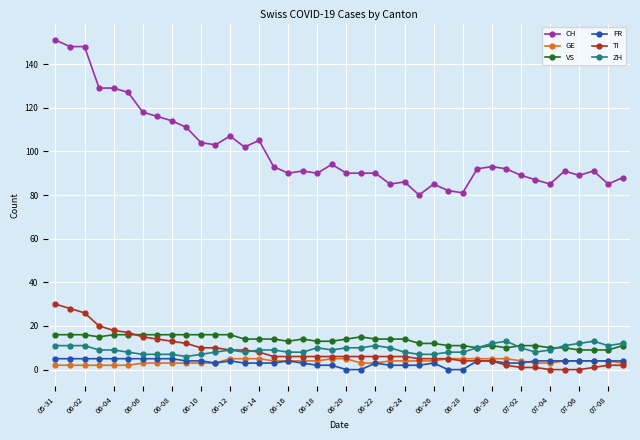

What is the difference between the second highest and minimum values in the TI series?

28